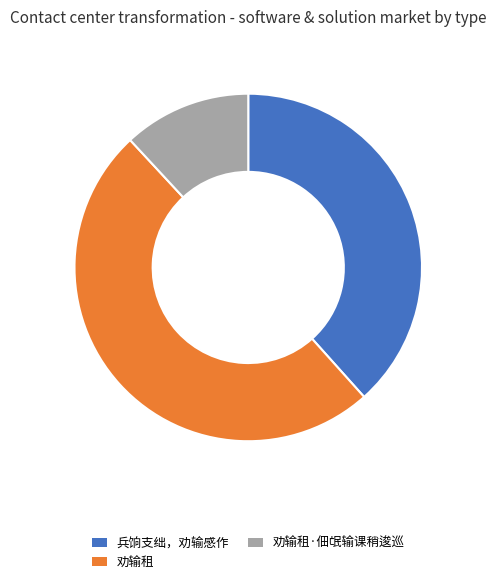

Which slice is the smallest?

劝输租·佃氓输课稍逡巡